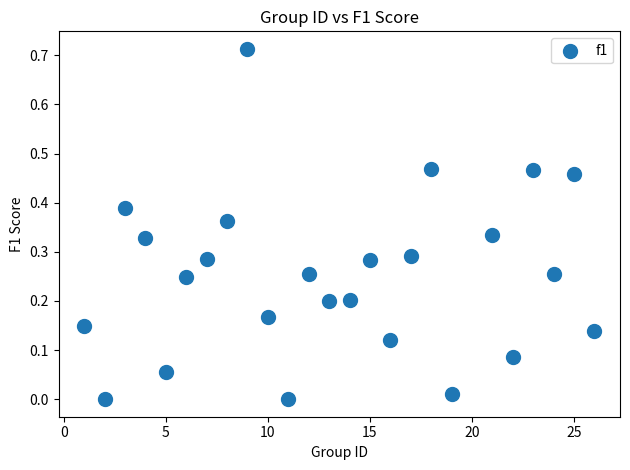

What is the range of X values (max minus min)?

25.0